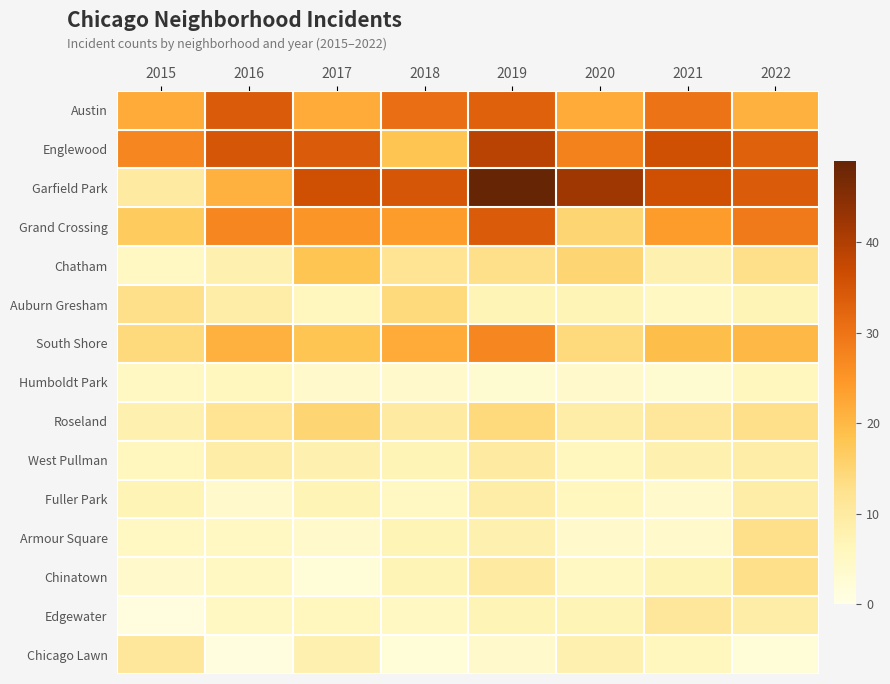

List the series in order of their peak value, lowest first.

Humboldt Park, Fuller Park, West Pullman, Edgewater, Chicago Lawn, Armour Square, Chinatown, Auburn Gresham, Roseland, Chatham, South Shore, Austin, Grand Crossing, Englewood, Garfield Park